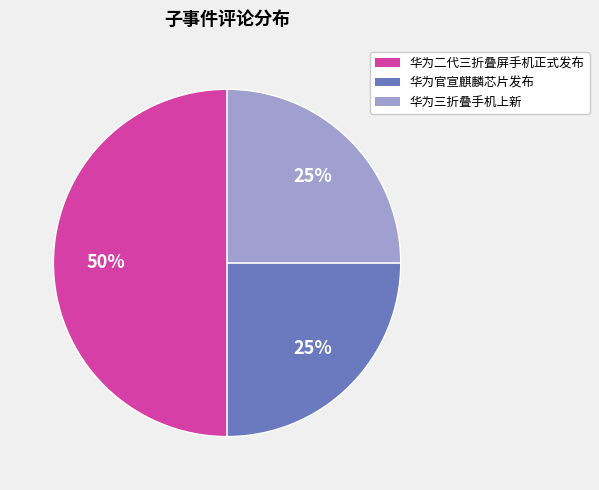

Between 华为二代三折叠屏手机正式发布 and 华为官宣麒麟芯片发布, which is larger?

华为二代三折叠屏手机正式发布